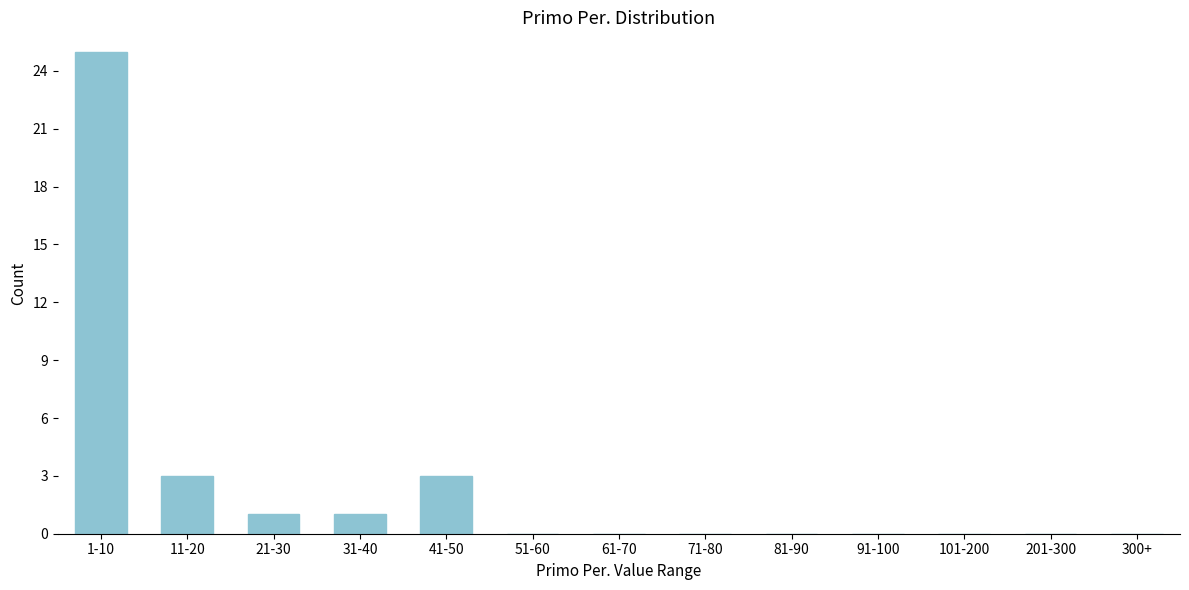

Reading left to right, what are all the values shown in this chart?

1-10=25	11-20=3	21-30=1	31-40=1	41-50=3	51-60=0	61-70=0	71-80=0	81-90=0	91-100=0	101-200=0	201-300=0	300+=0